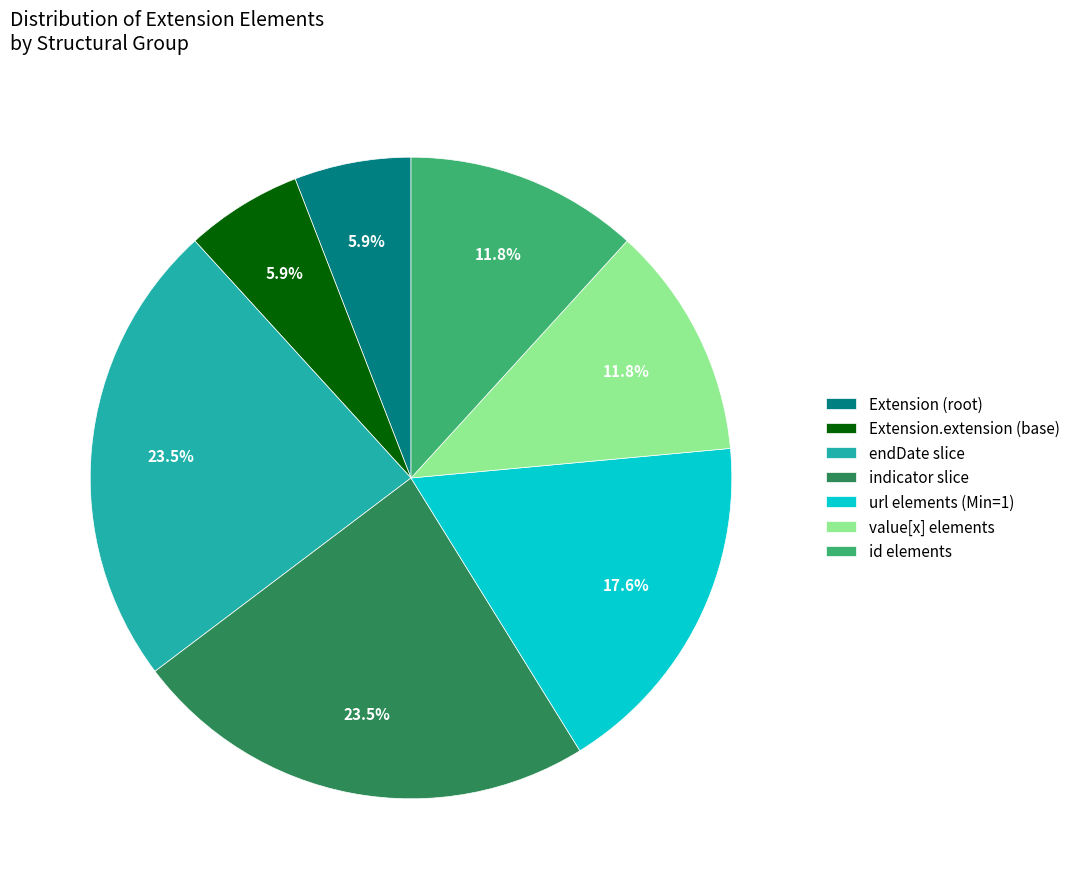

What is the total percentage of url elements (Min=1) and Extension (root)?

23.5%